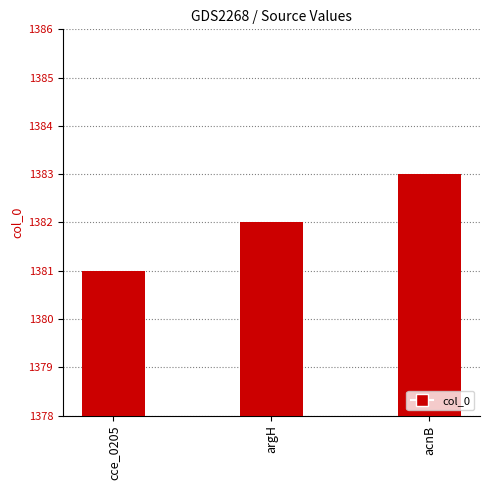

What is the greatest value displayed?

1383